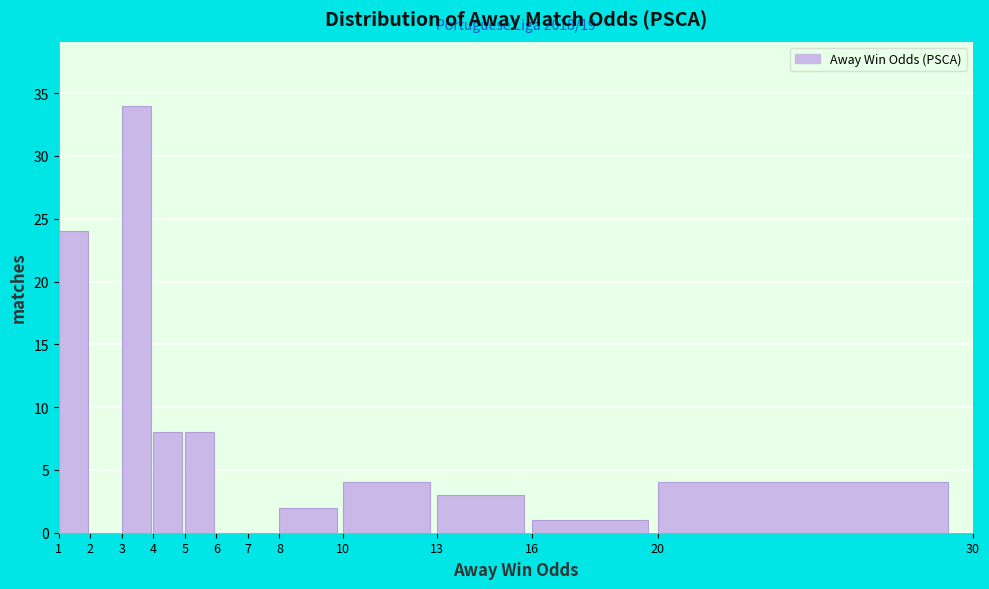

Over which range of the x-axis is the bar tallest?

3 to 4